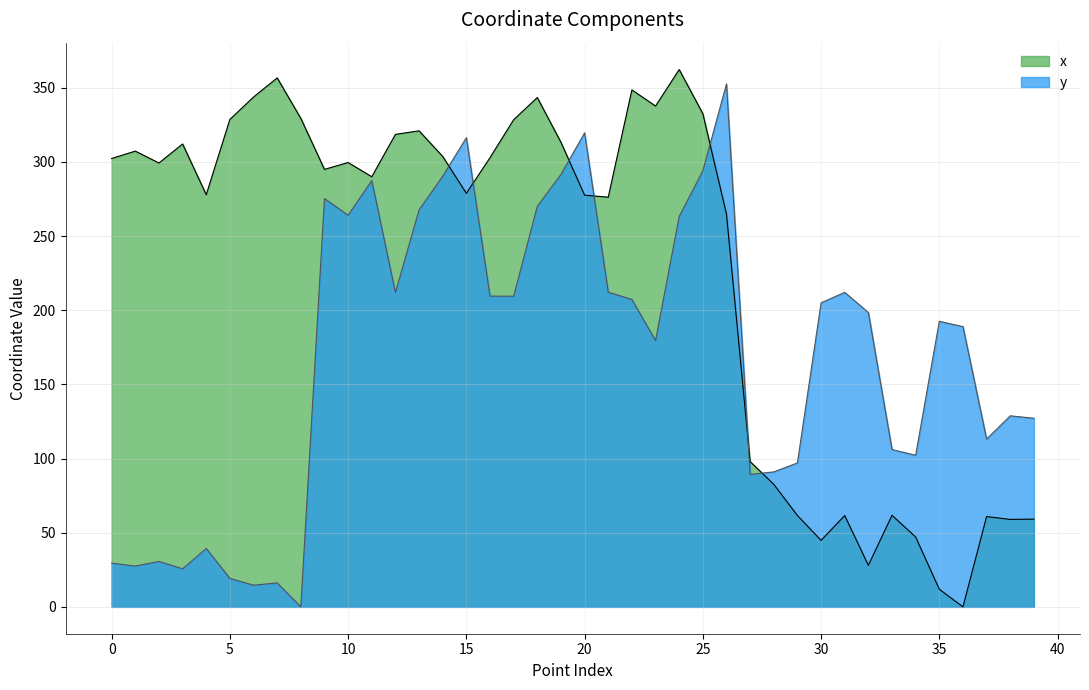

What is the difference between the maximum and minimum values in the x series?

362.3